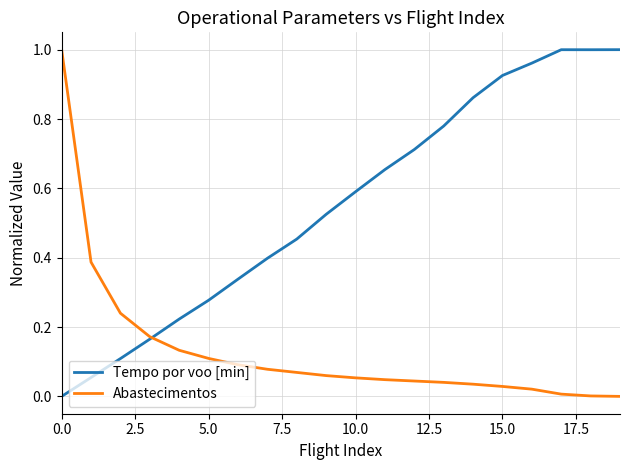

Which series has the largest total across all categories?

Tempo por voo [min]